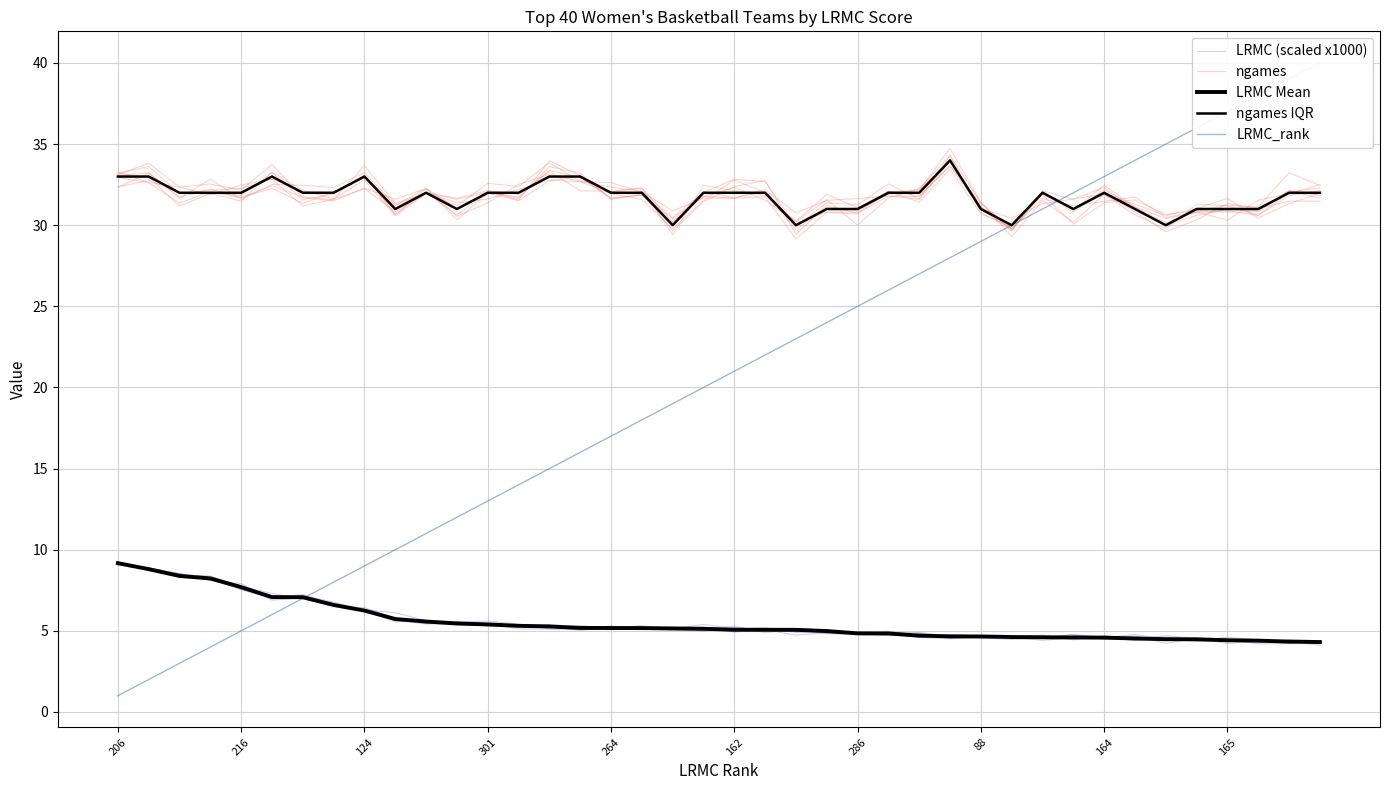

Which series has the largest total across all categories?

ngames IQR